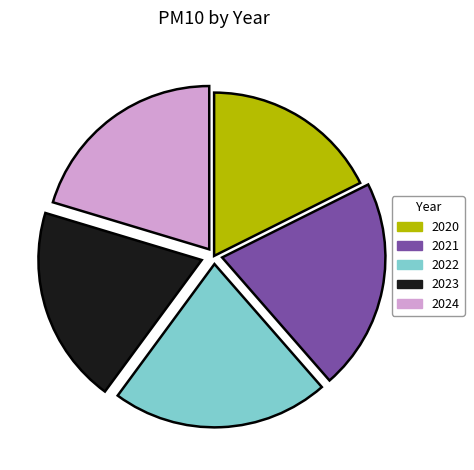

Is the sum of 2023 and 2020 greater than half?

No